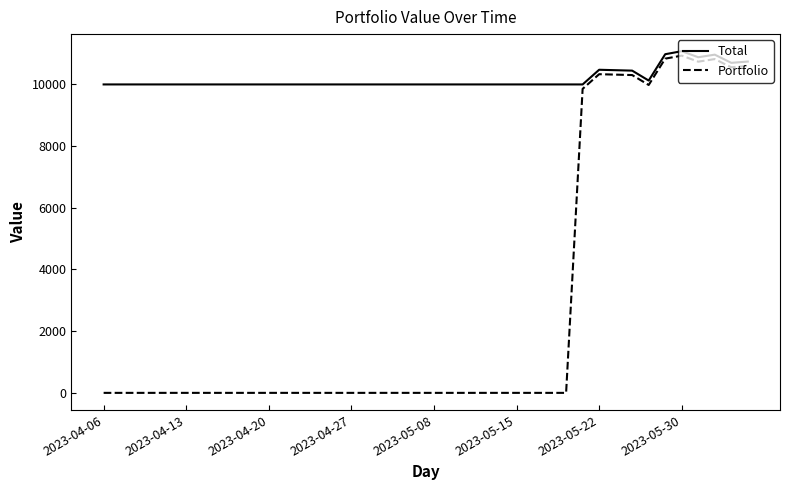

Which series has the largest range (max minus min)?

Portfolio